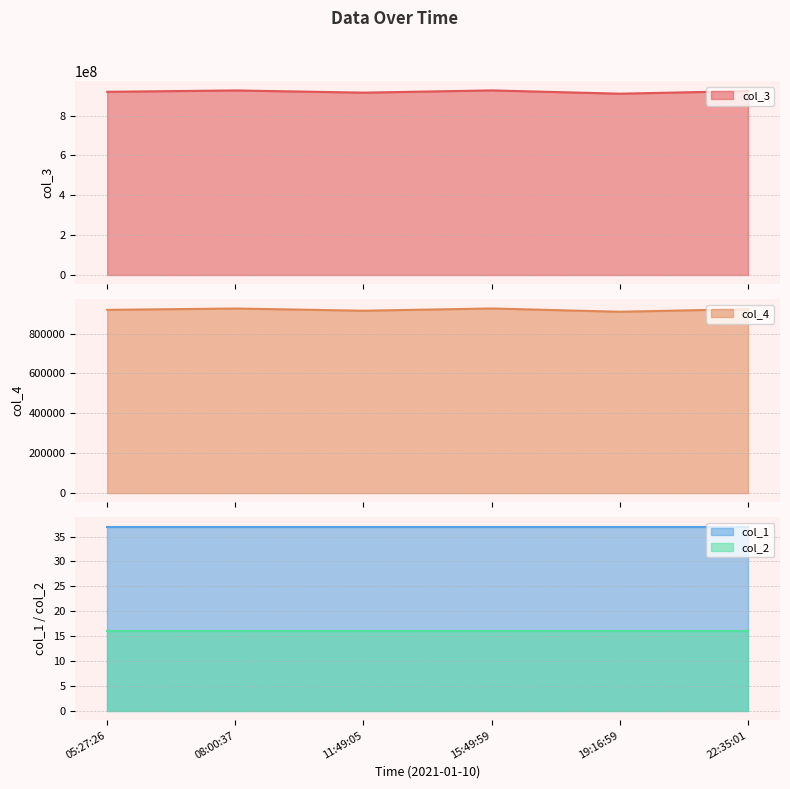

What is the lowest value of the col_3 series?

909592344